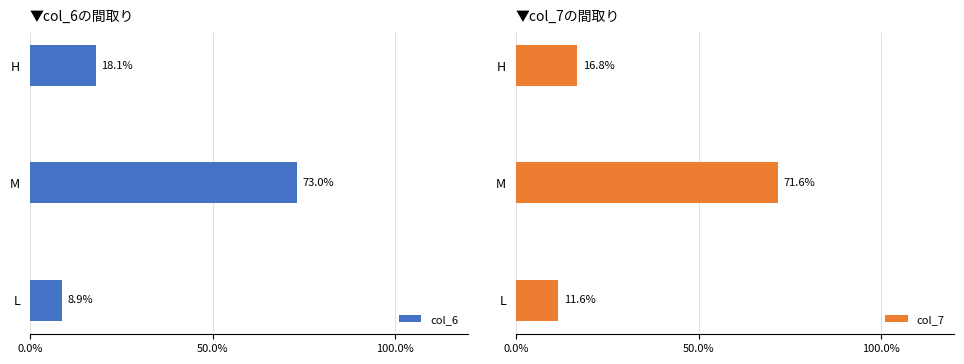

What is the sum of the col_6 values at L and M?

81.9